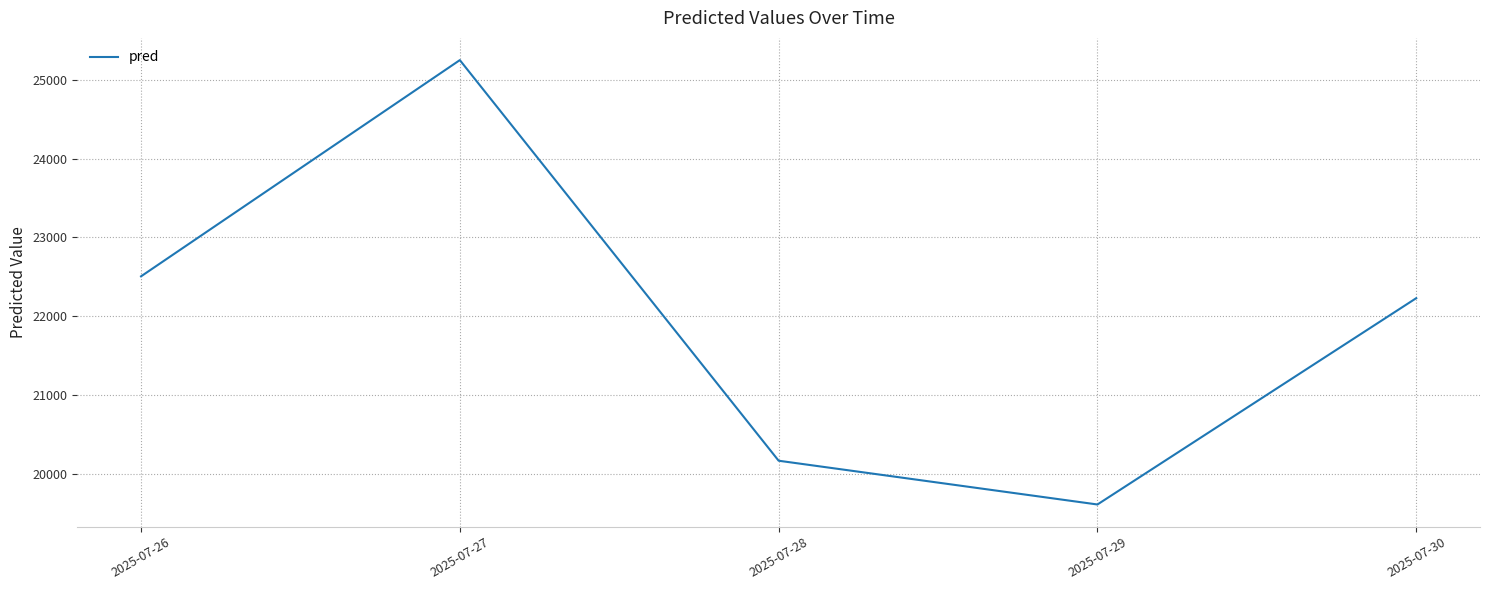

What is the ratio of the value at 2025-07-30 to the value at 2025-07-28?

1.1